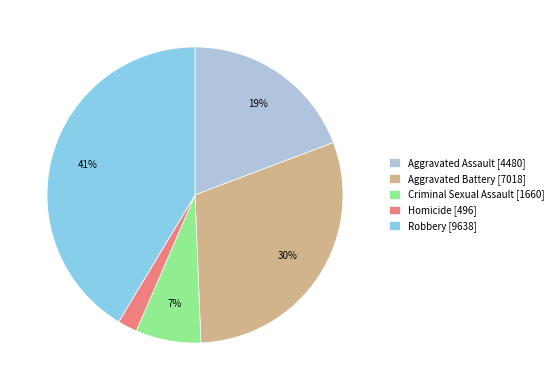

Approximately how many times larger is the value at Homicide compared to Aggravated Assault?

0.1